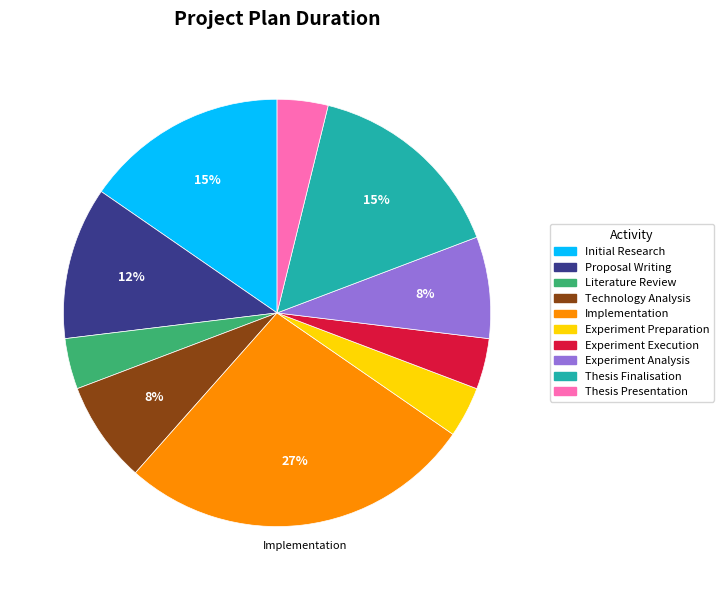

Combined, do Thesis Finalisation and Experiment Execution account for over 50%?

No